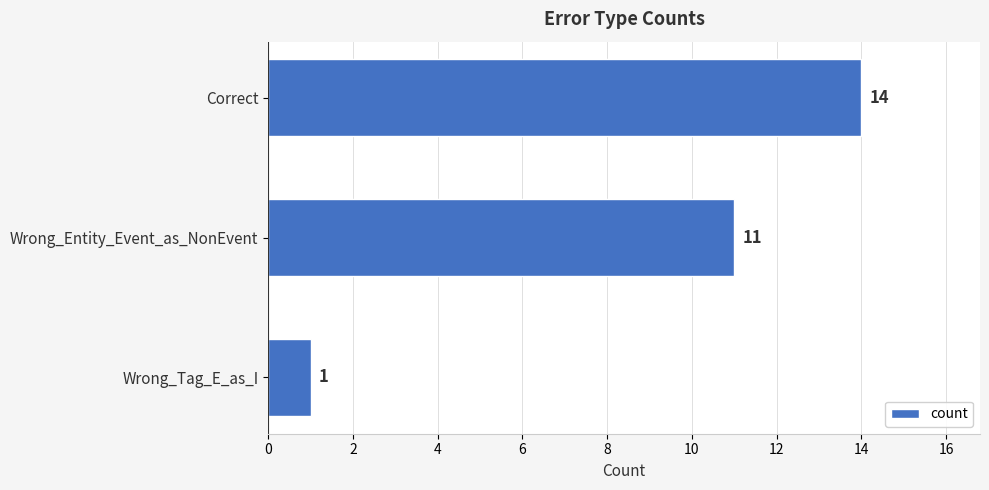

What is the smallest value displayed?

1